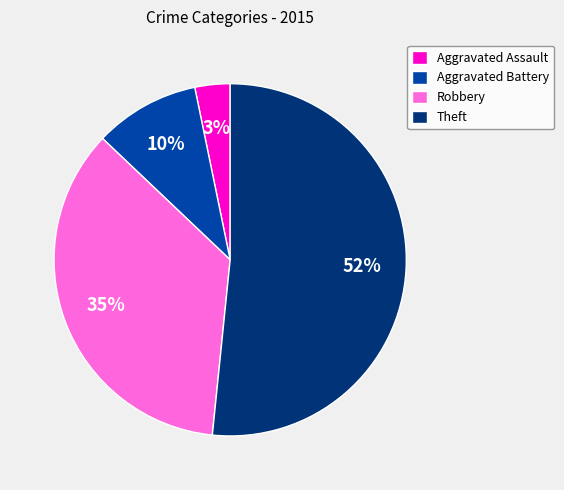

To the nearest percent, what is the combined percentage of Robbery and Theft?

87%